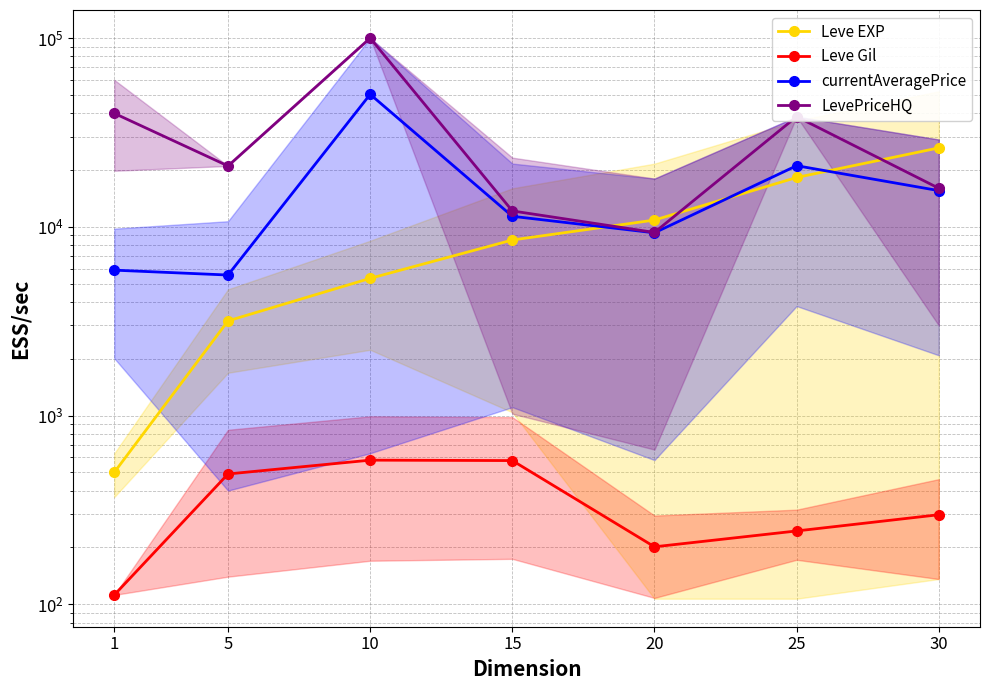

What is the total value across all series at 30?

58018.2